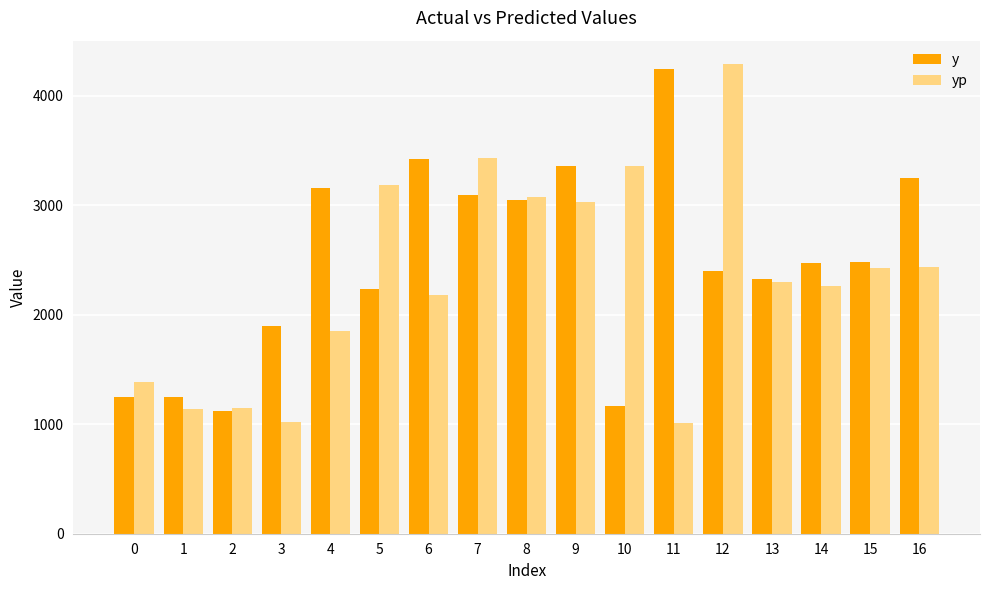

What are all the series names shown in the legend?

y, yp